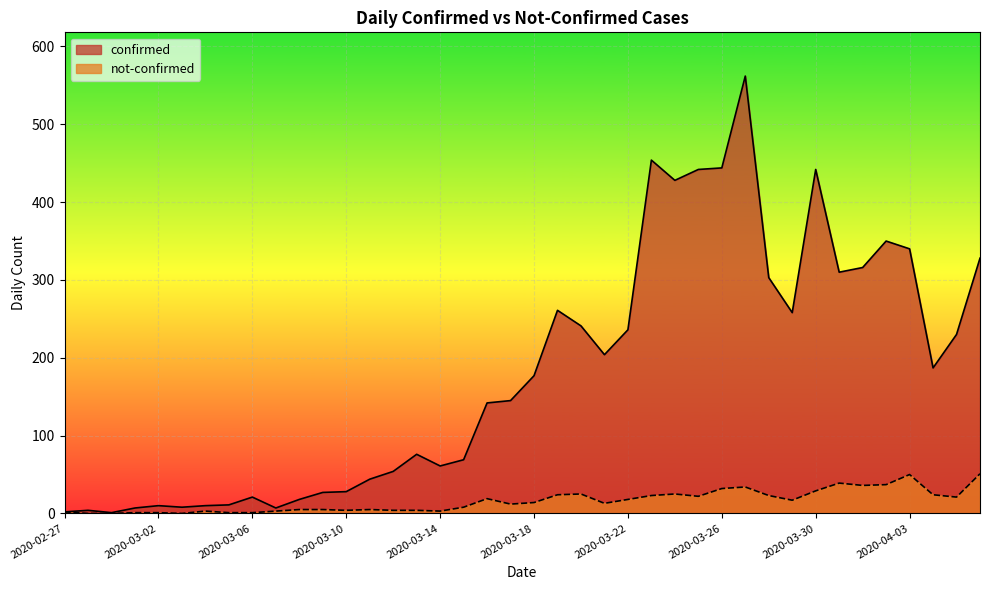

What is the value of the not-confirmed point at the 15th from the left?

4